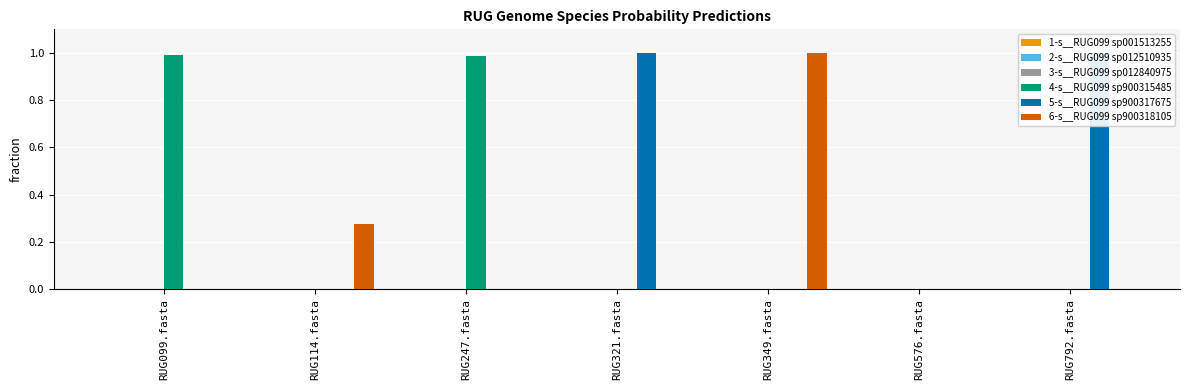

How many groups of bars are there?

7